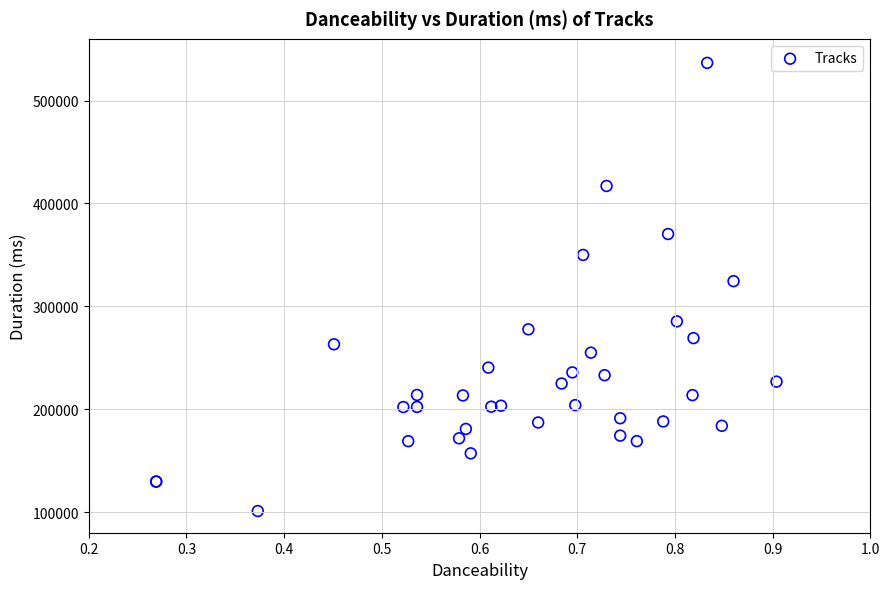

What Y value in the scatter plot is closest to 318858?

324480